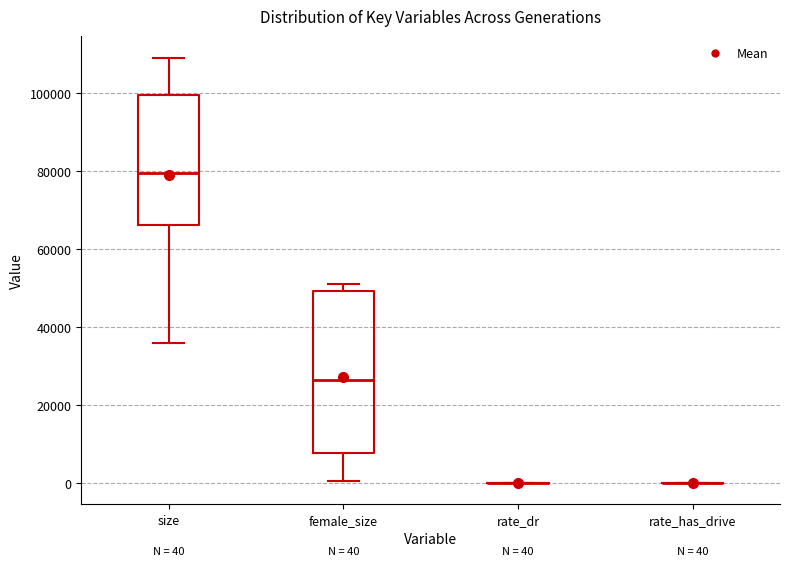

Which box is the tallest, from its lower edge to its upper edge?

female_size